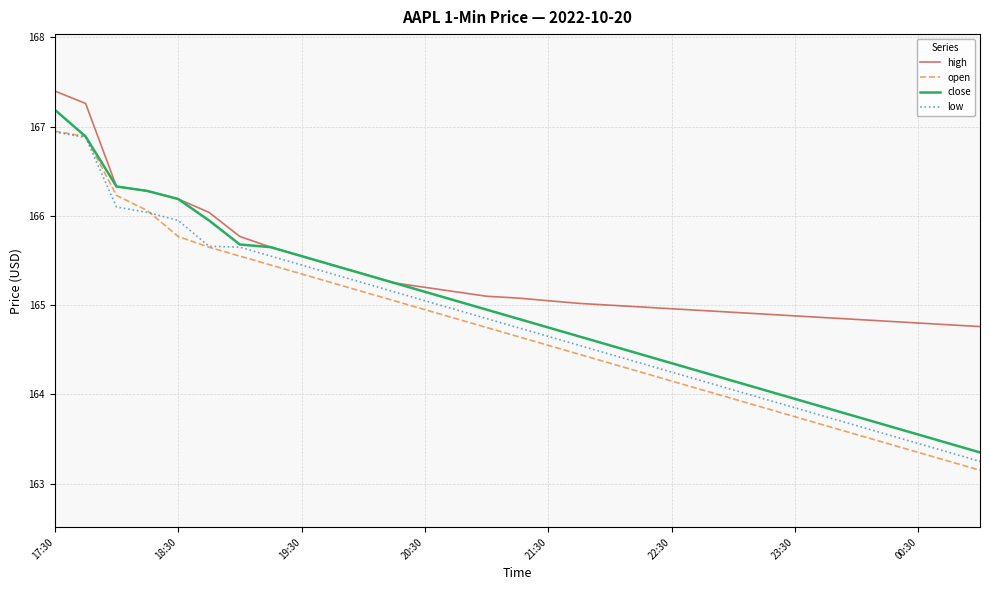

Which series has the largest total across all categories?

high